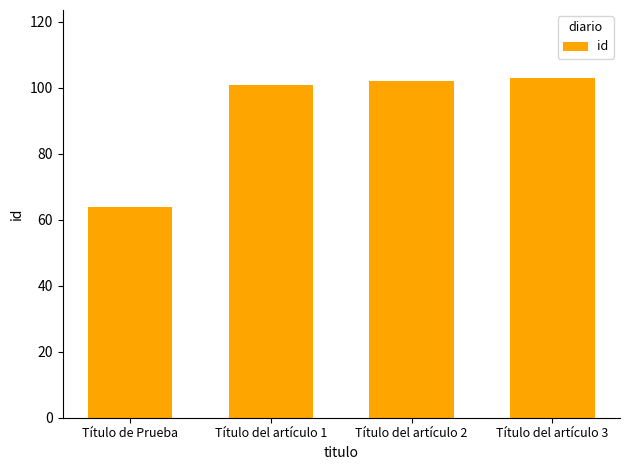

The value at Título del artículo 3 is 103. True or false?

True